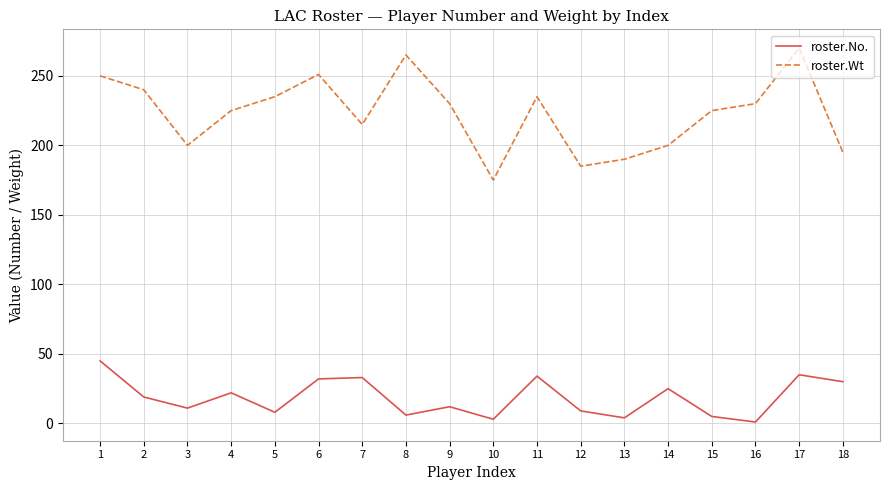

At which category does roster.No. reach its first local valley?

3